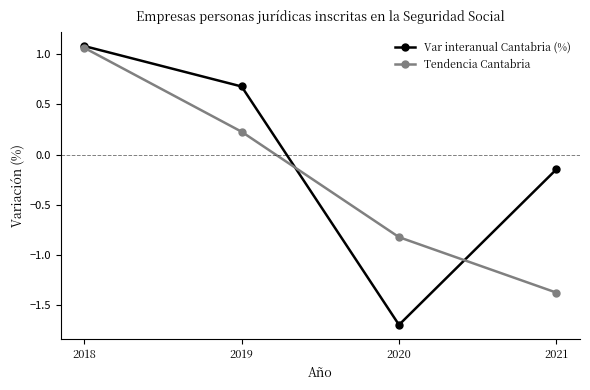

Does the chart have visible grid lines?

No